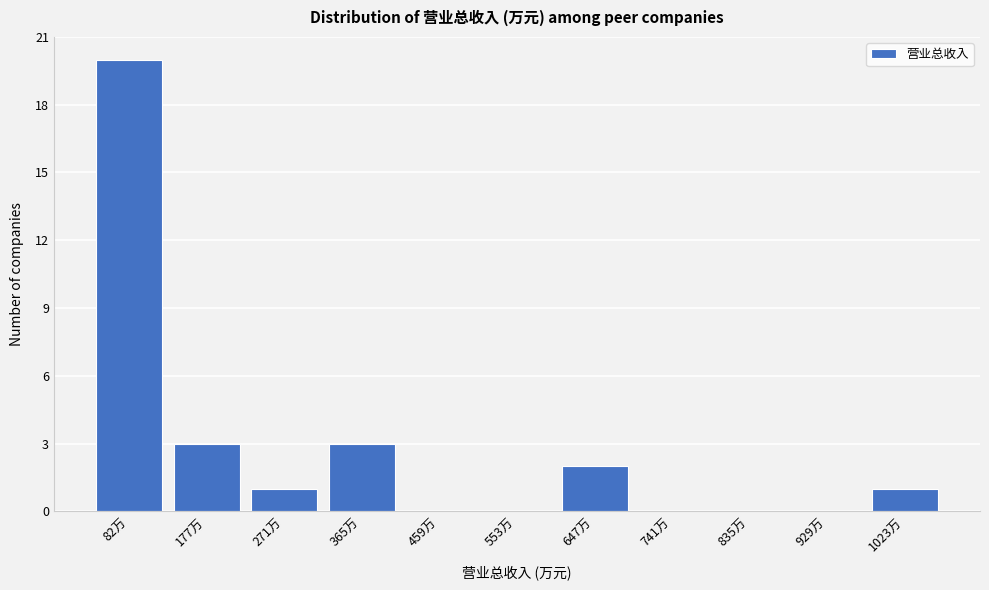

Reading left to right, extract all data points from this chart.

82万=20	177万=3	271万=1	365万=3	459万=0	553万=0	647万=2	741万=0	835万=0	929万=0	1023万=1